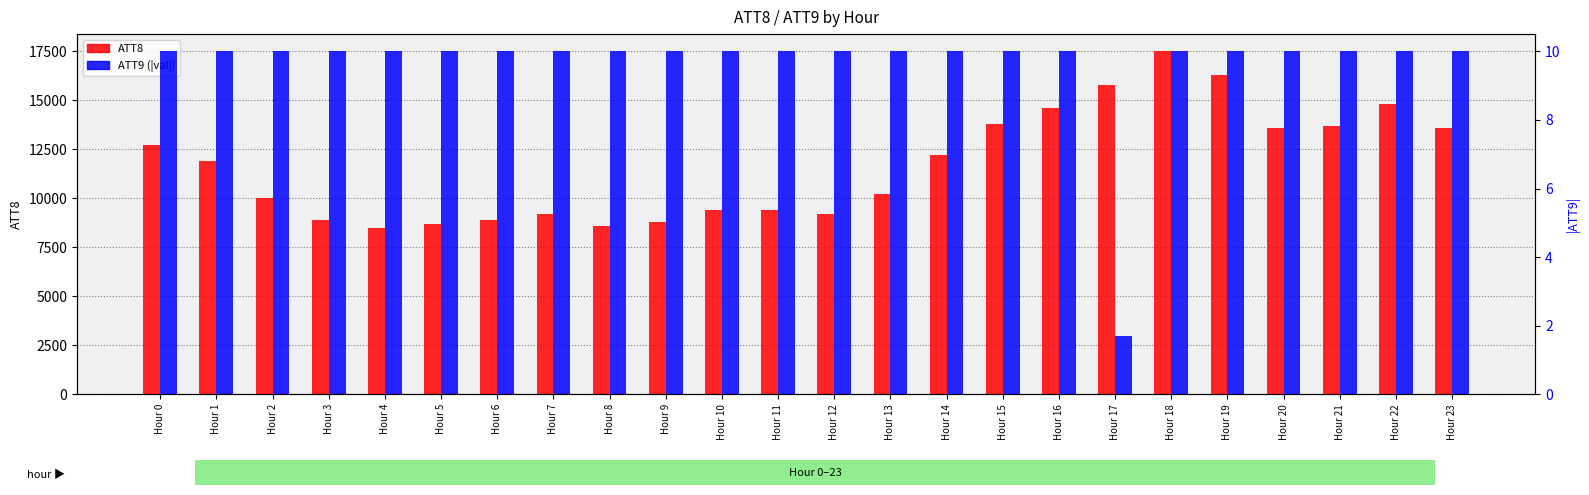

What is the total value across all series at Hour 22?

14810.0